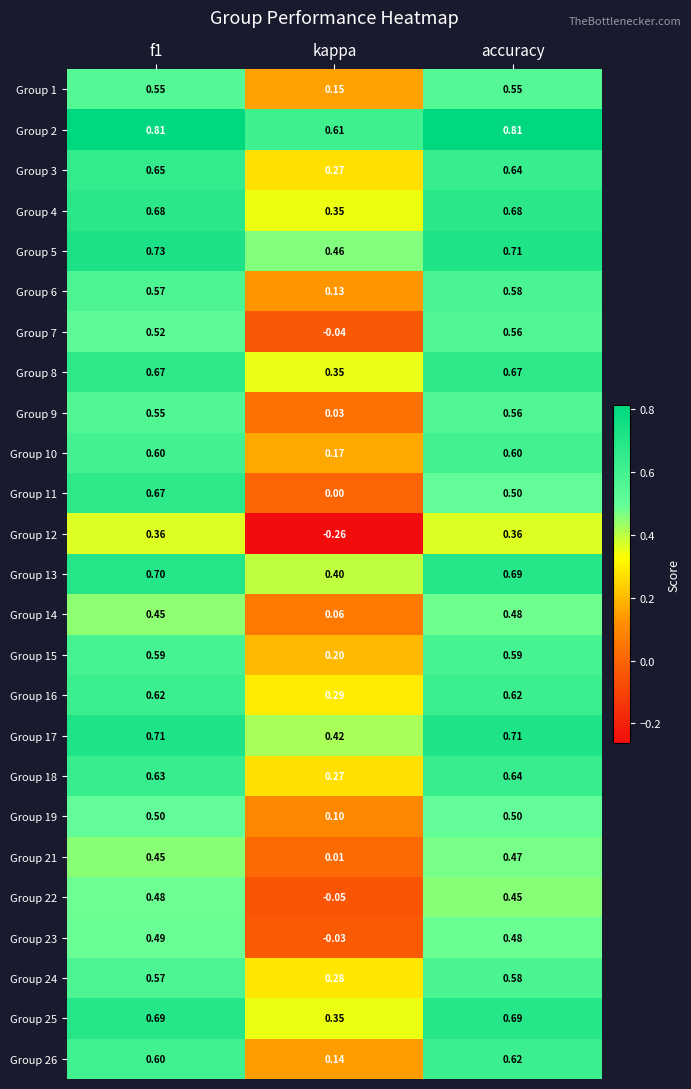

Is the value of Group 21 at accuracy greater than the value of Group 8 at kappa?

Yes